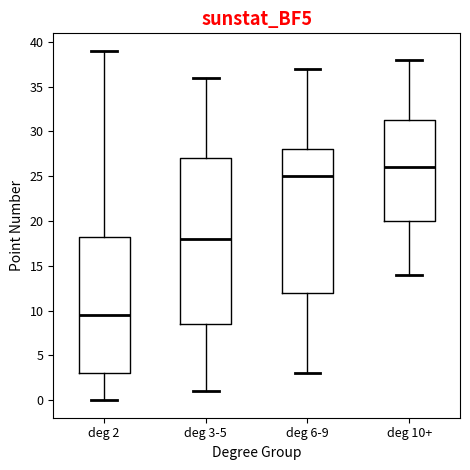

Which box has the highest median line?

deg 10+